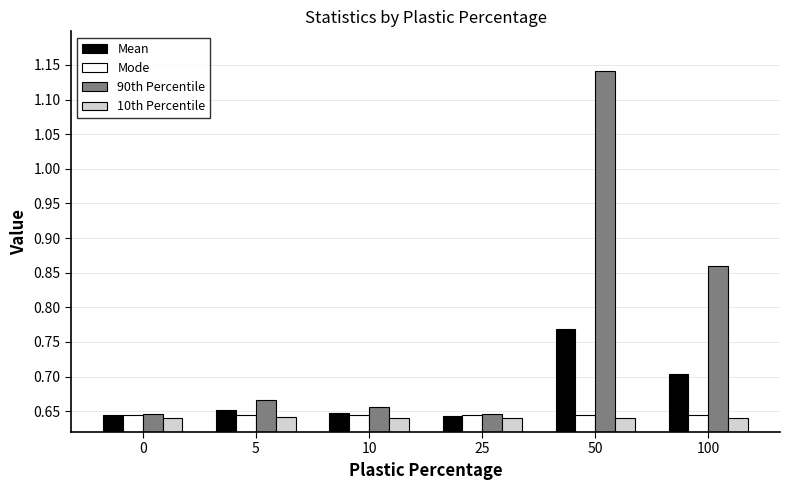

Which category has the highest value across all series?

50